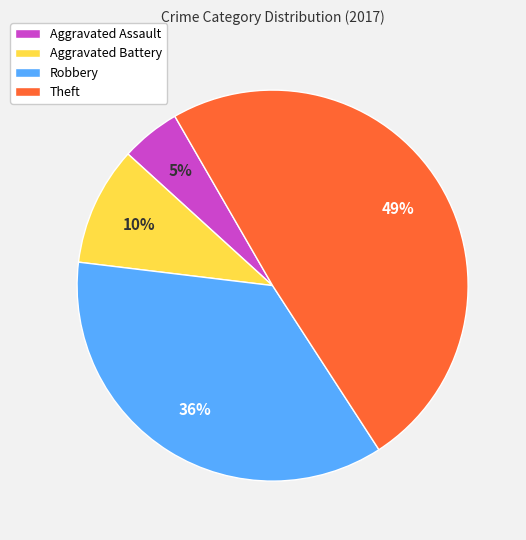

How many segments does this pie chart have?

4